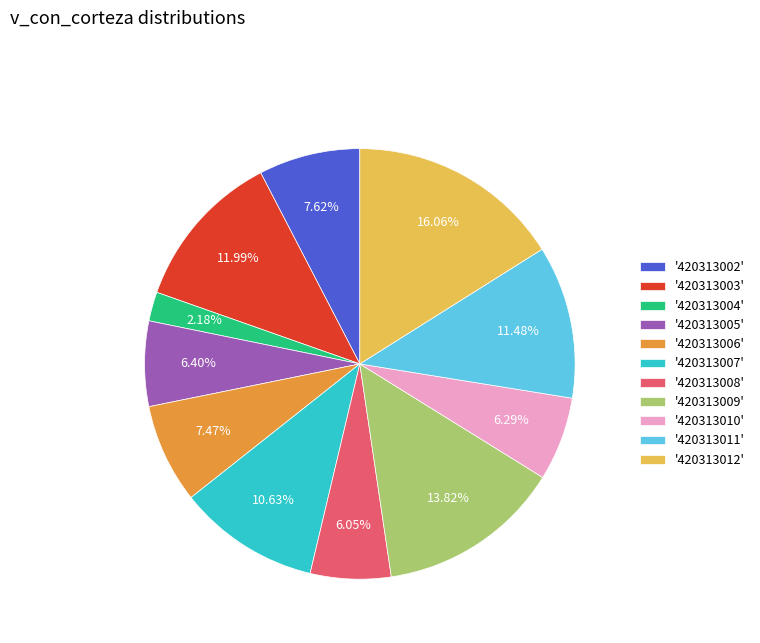

Is '420313002' the majority of the pie?

No